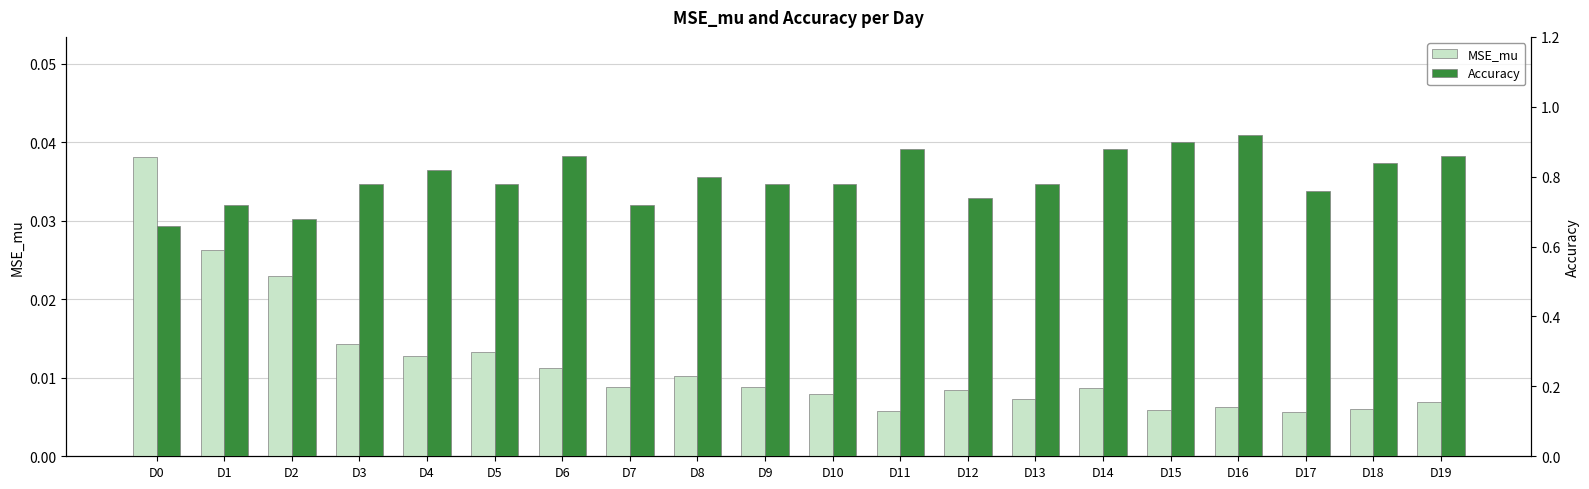

What is the total value across all series at D6?

0.9